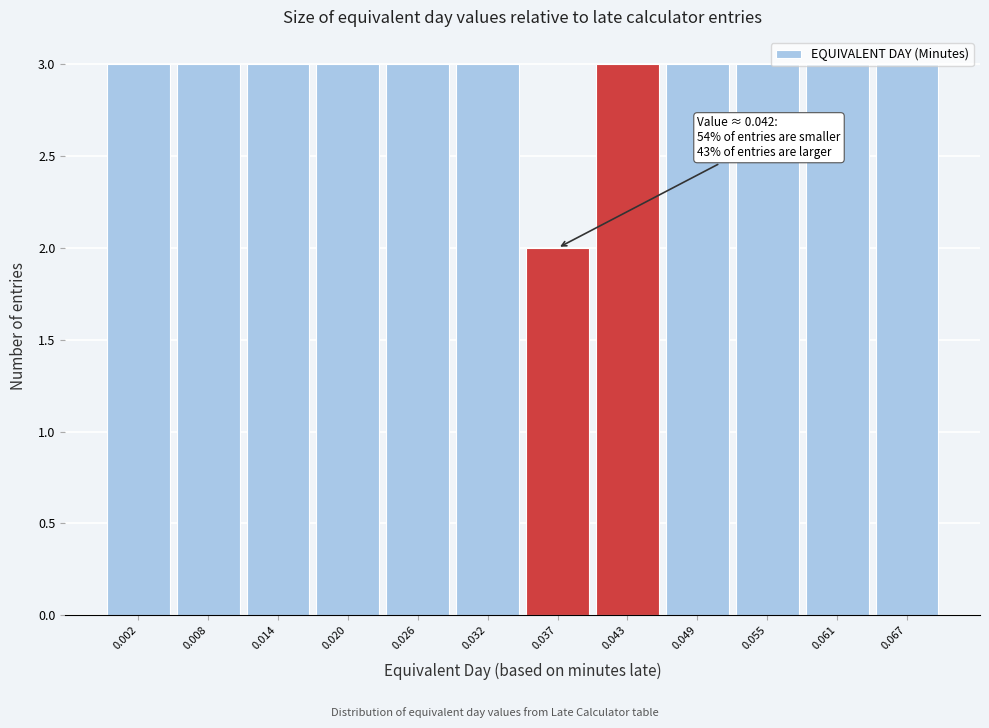

What is the value of the 1st bar from the left?

3